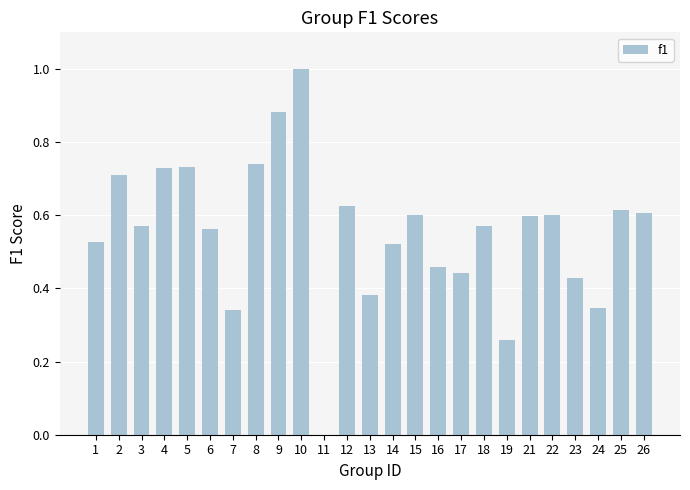

Is it true that the value at 21 is 0.9?

False